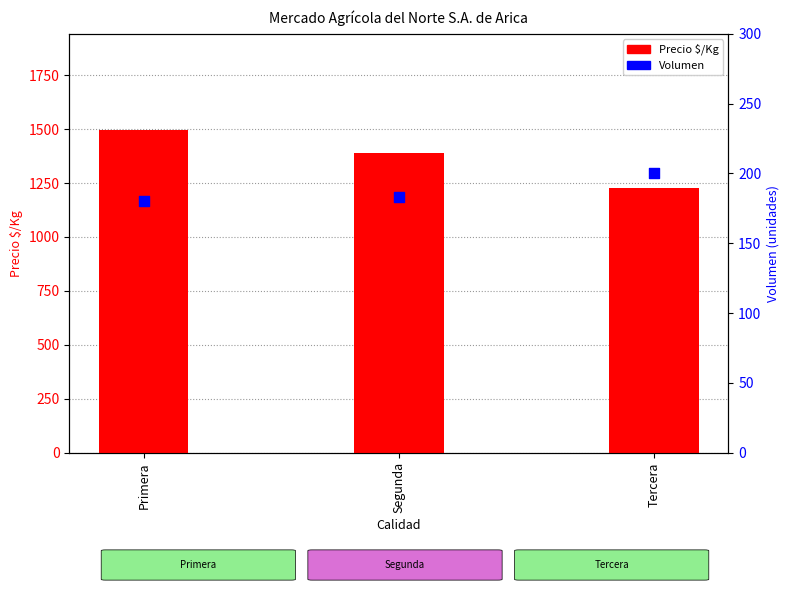

Is the value of Precio $/Kg at Segunda greater than the value of Volumen at Tercera?

Yes